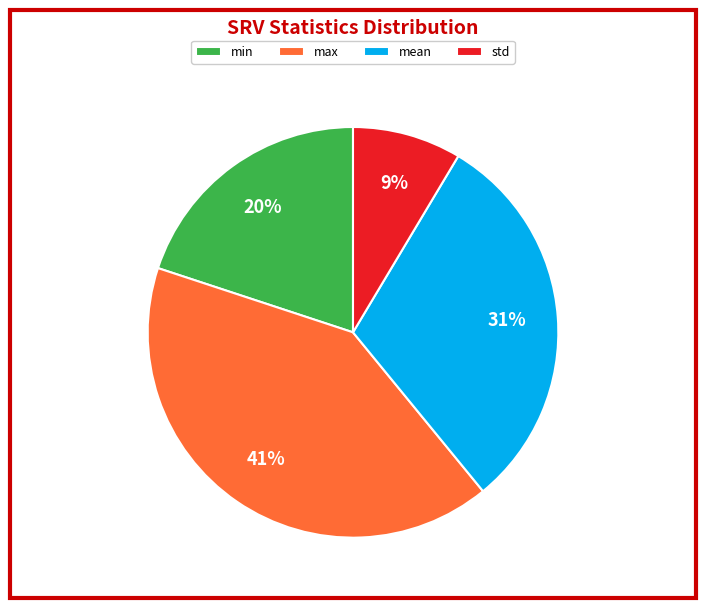

Does any single category account for the majority?

No